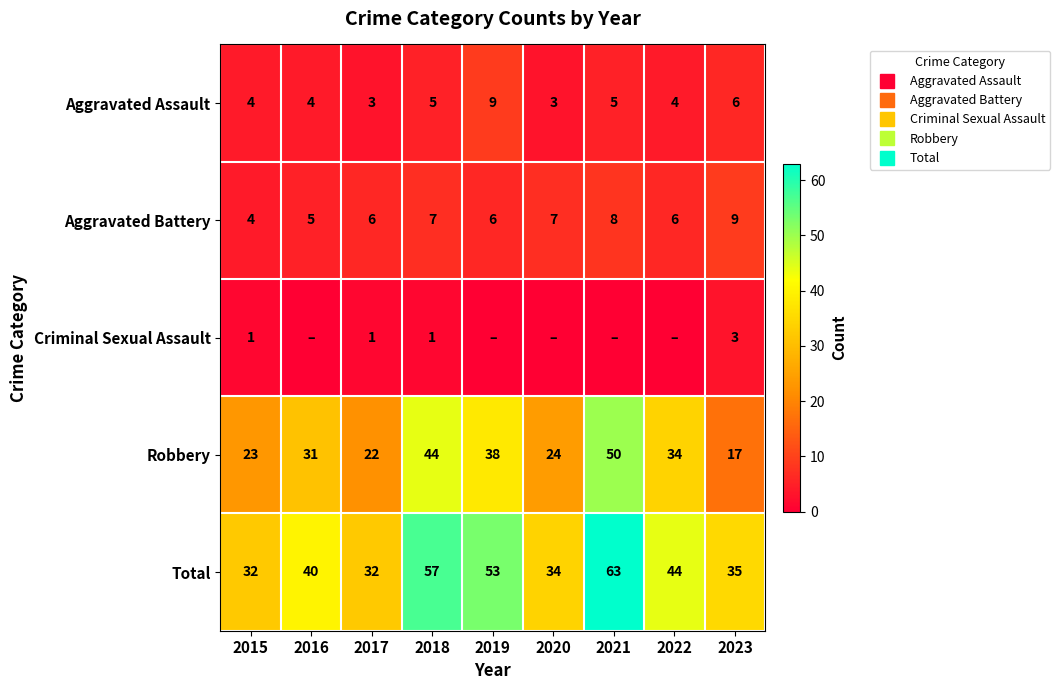

What is the average value of the Robbery series?

31